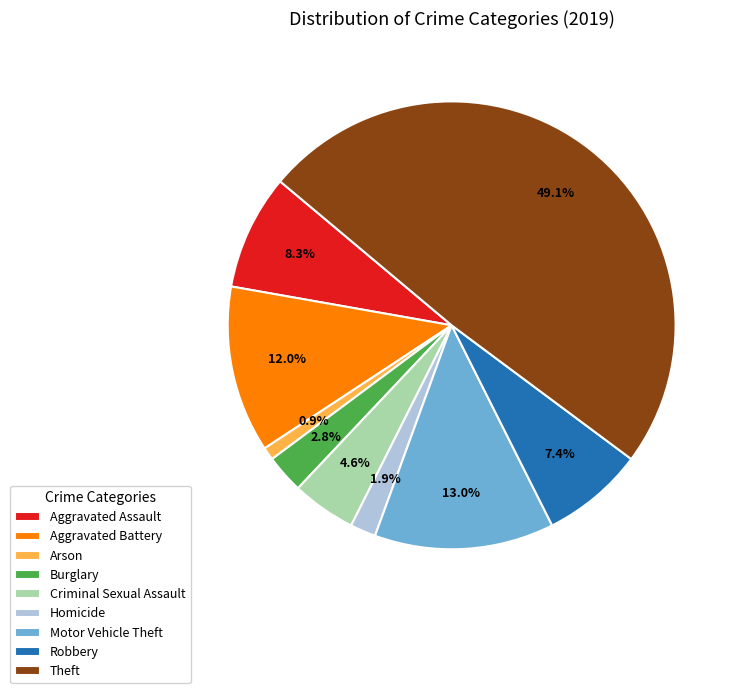

Do Burglary and Motor Vehicle Theft together represent more than half of the pie?

No